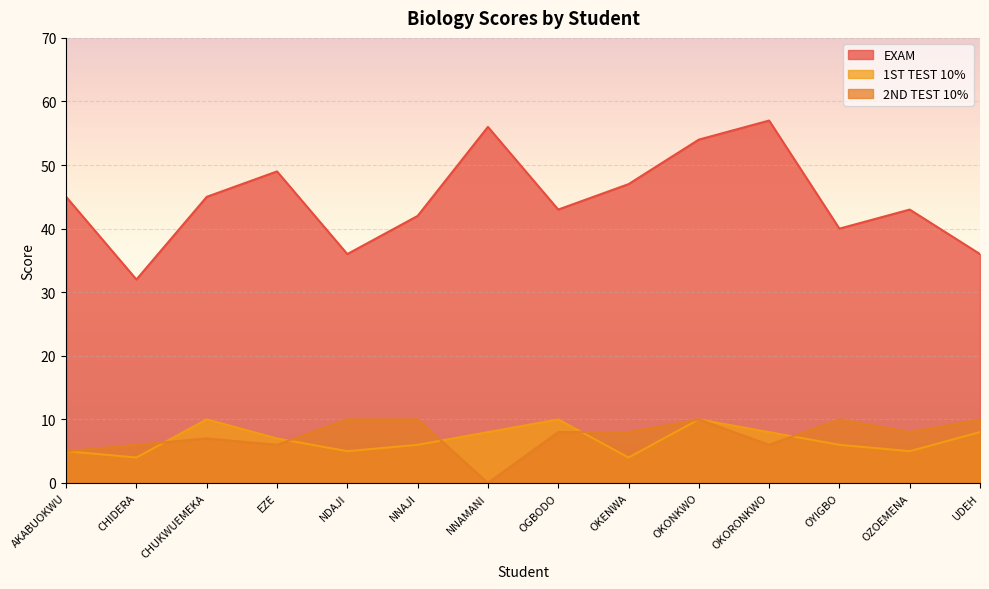

What is the difference between the maximum and minimum values in the 2ND TEST 10% series?

10